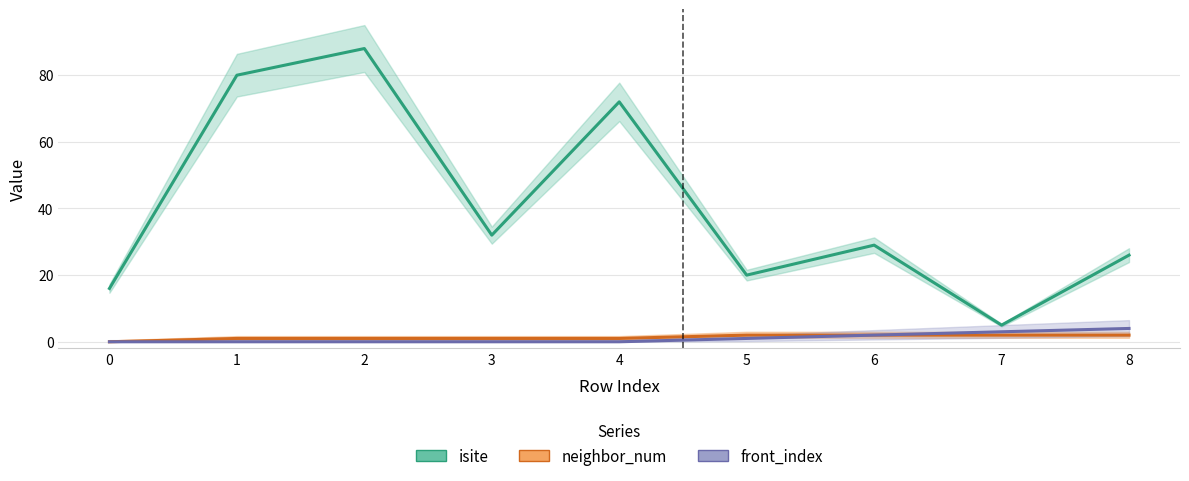

True or false: neighbor_num and front_index cross at least once.

False